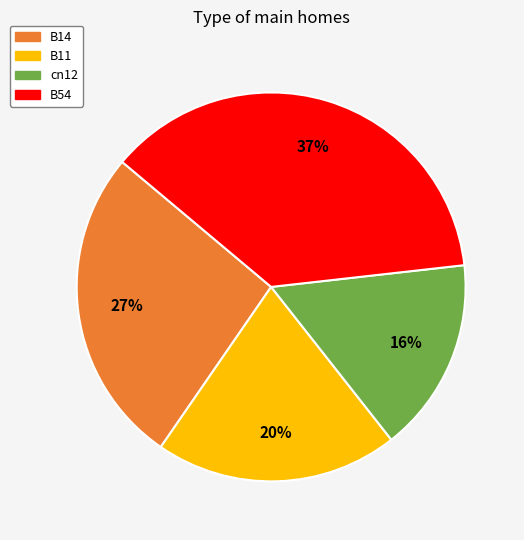

Is there any slice that represents more than half of the pie?

No